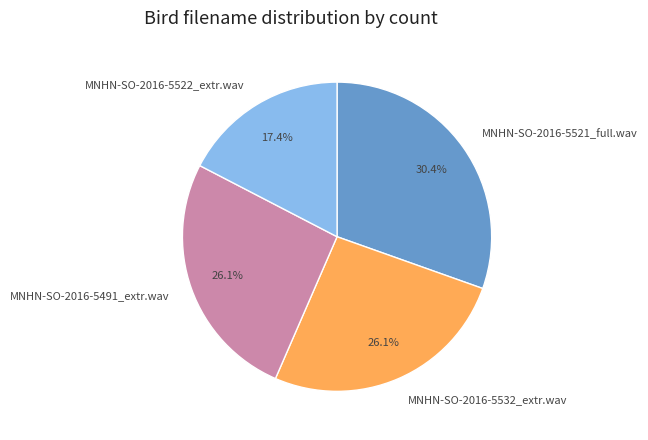

True or false: MNHN-SO-2016-5521_full.wav accounts for 16% of the total.

False